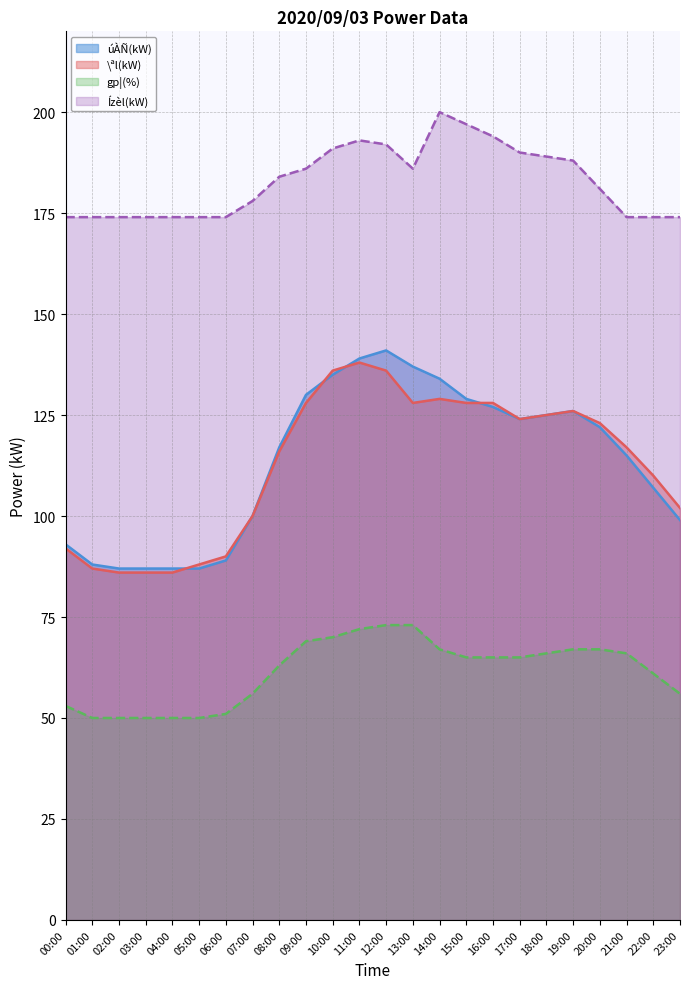

Rank the series by their maximum value, from highest to lowest.

Ízèl(kW), úÀÑ(kW), \ªl(kW), gp¦(%)